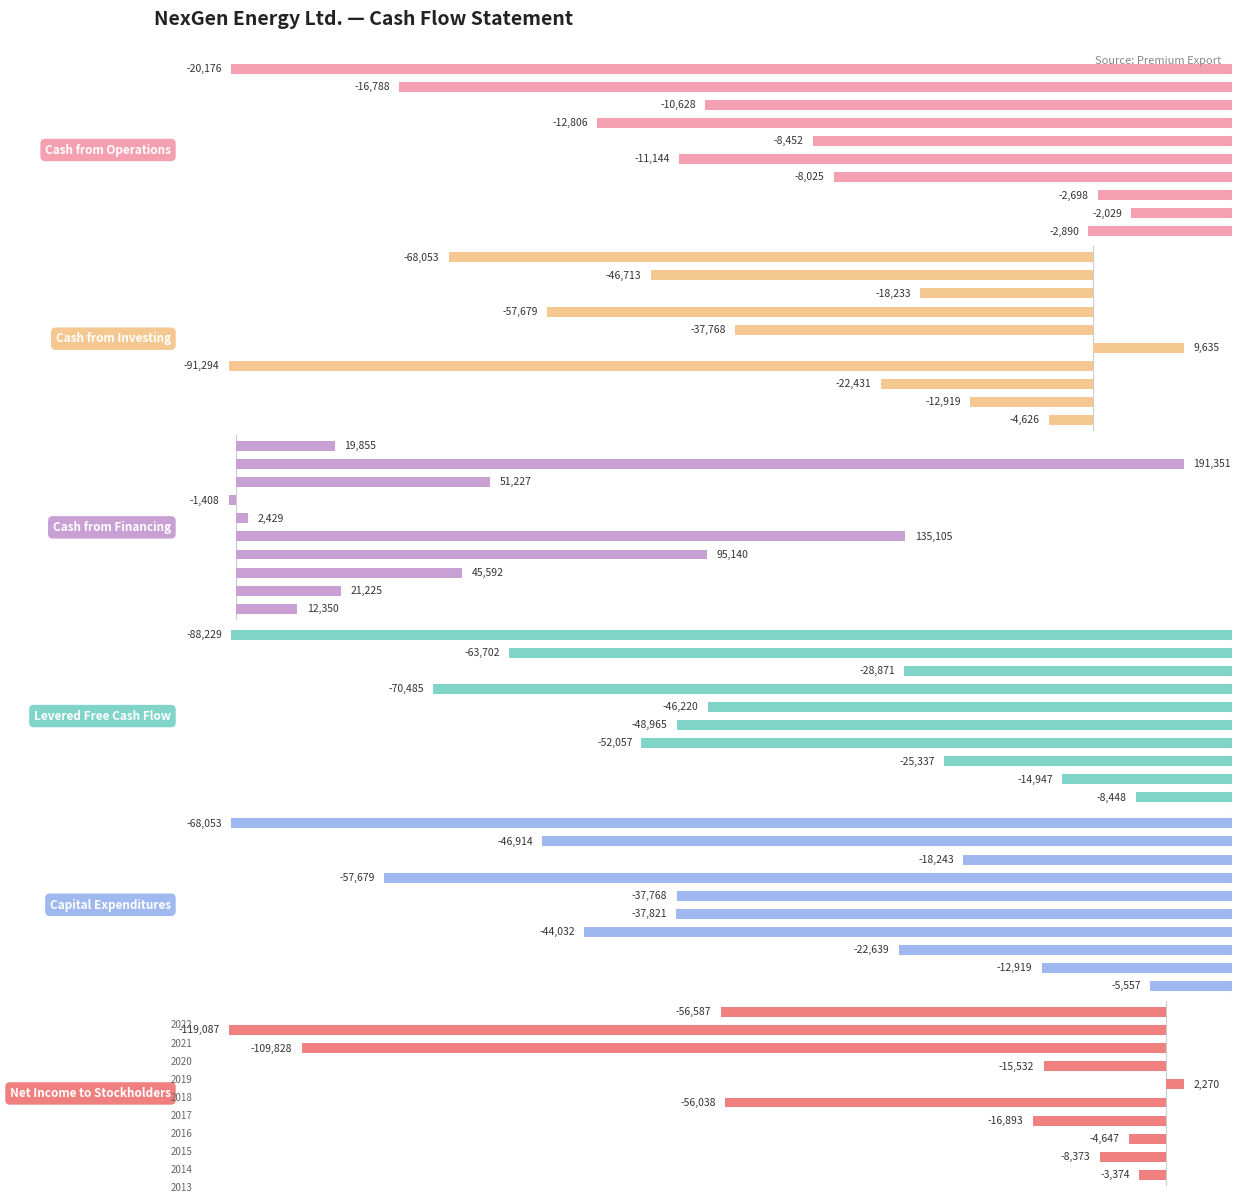

Between 1 and 4, which series saw the biggest shift?

Cash from Financing